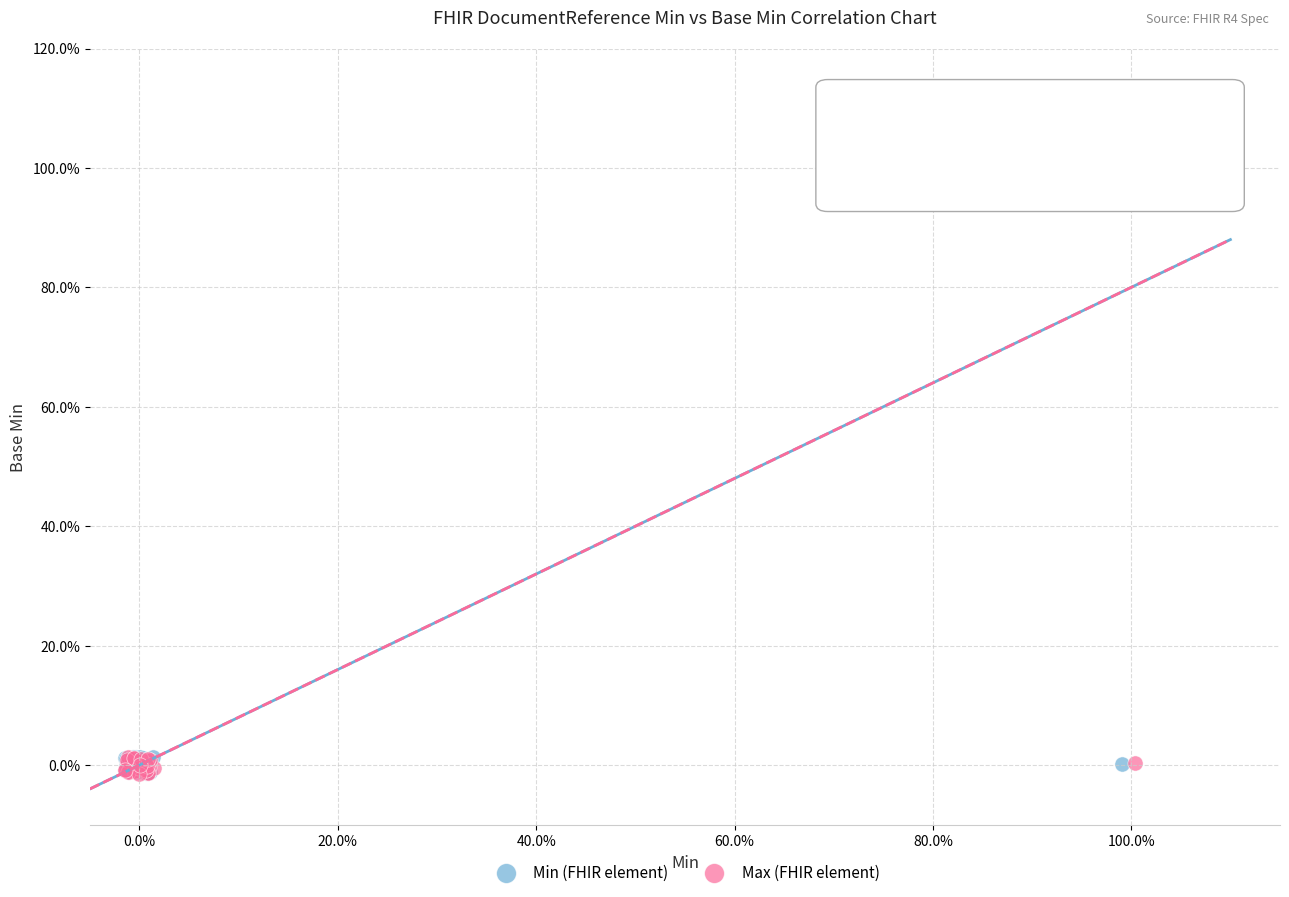

What are all the series names shown in the legend?

Min (FHIR element), Max (FHIR element)